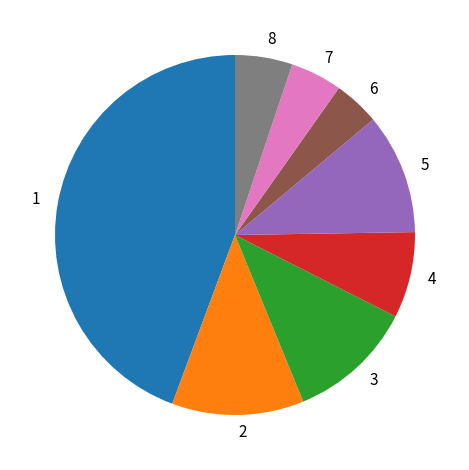

Which category has the smallest portion of the pie?

6